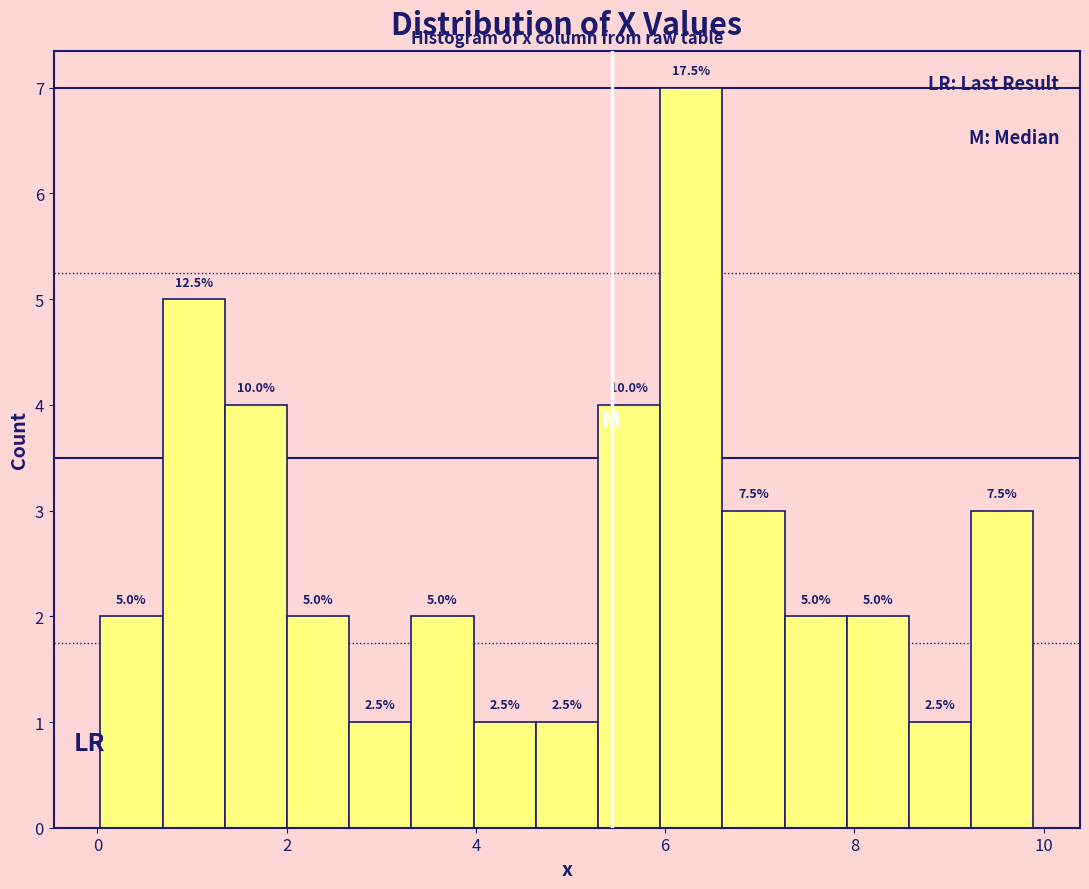

Read against the x-axis, roughly where is the centre of the tallest bar?

6.2